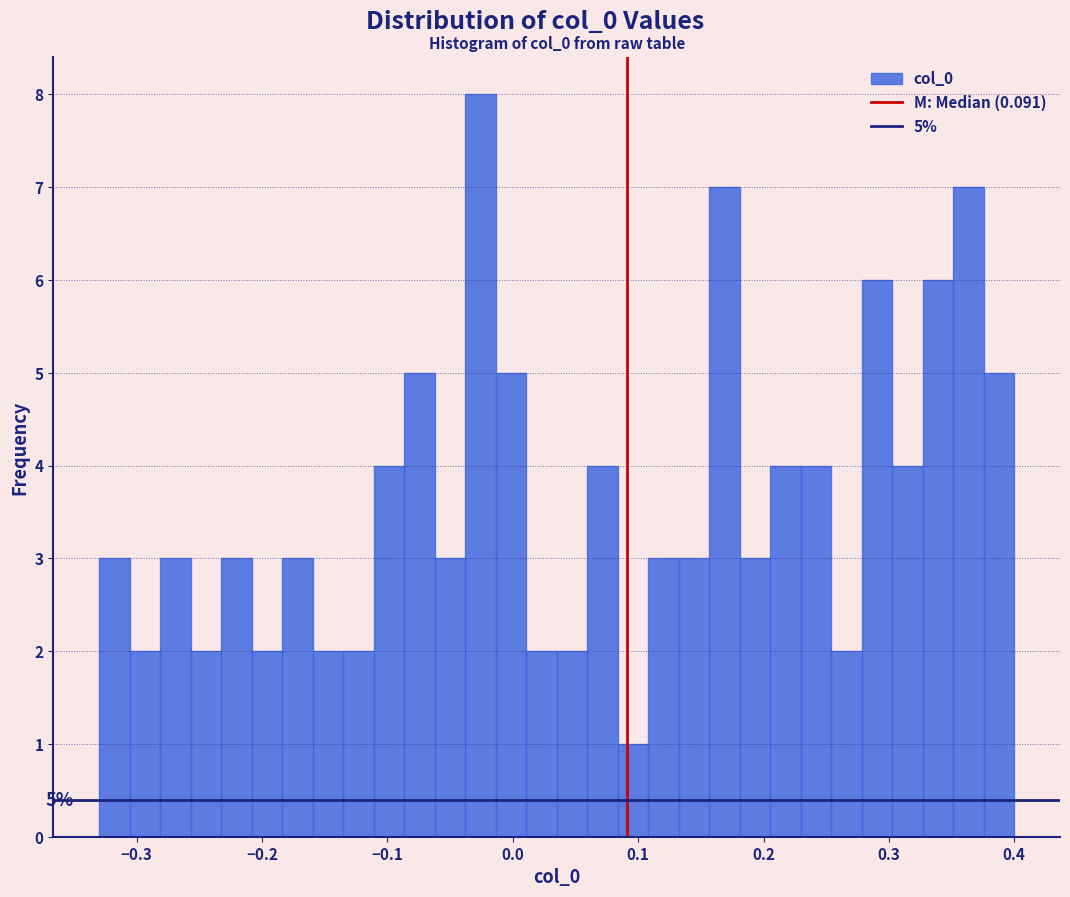

Read against the x-axis, roughly where is the centre of the tallest bar?

-0.03